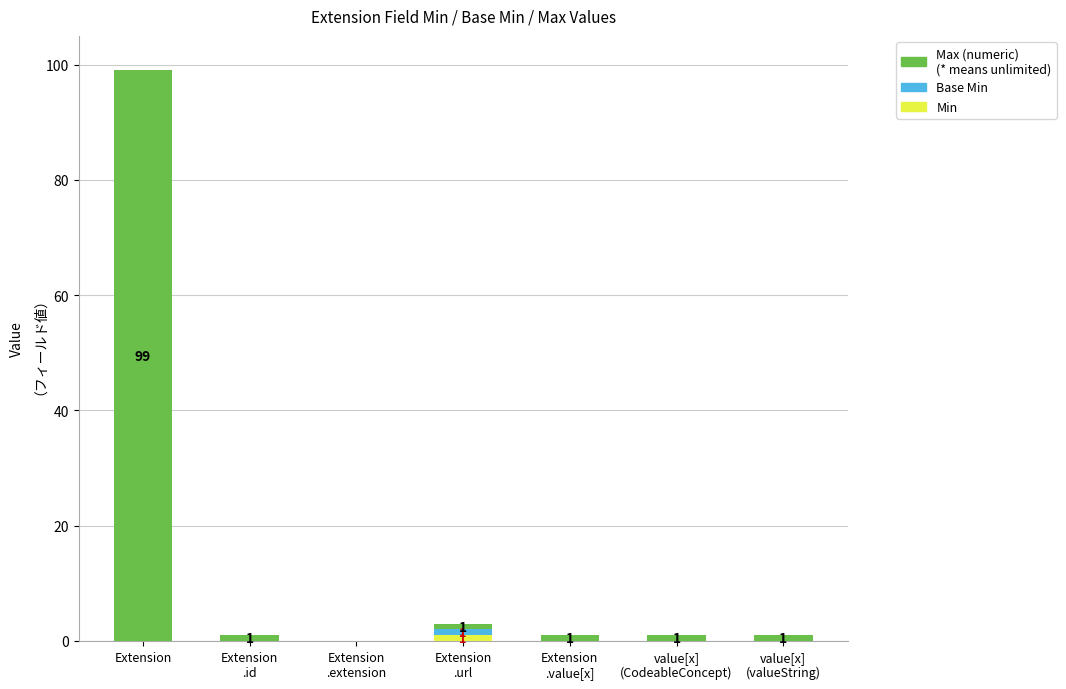

At which category is the sum across all series the highest?

Extension